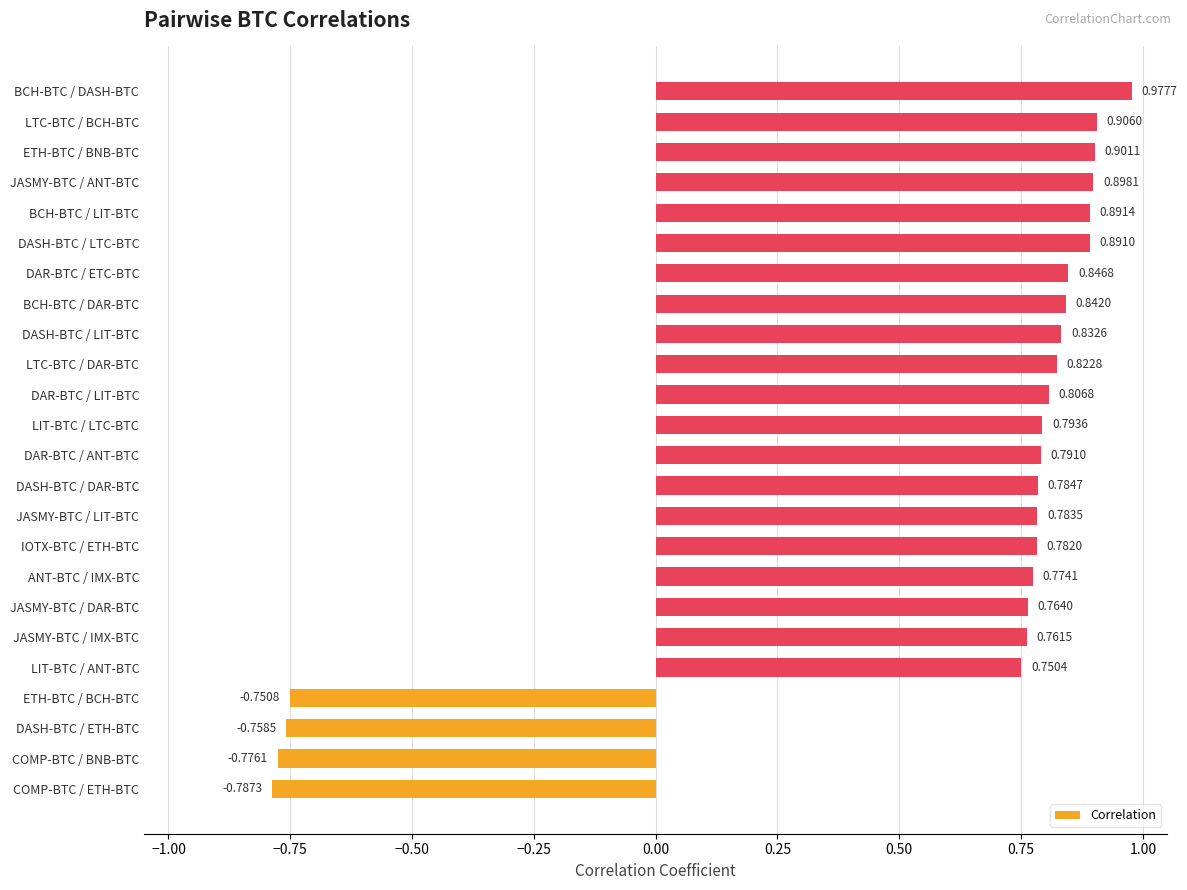

Are the bars horizontal?

Yes